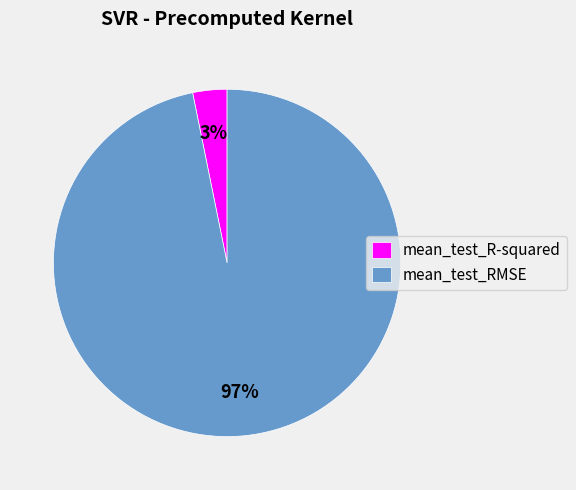

Rank the categories by value from lowest to highest.

mean_test_R-squared, mean_test_RMSE